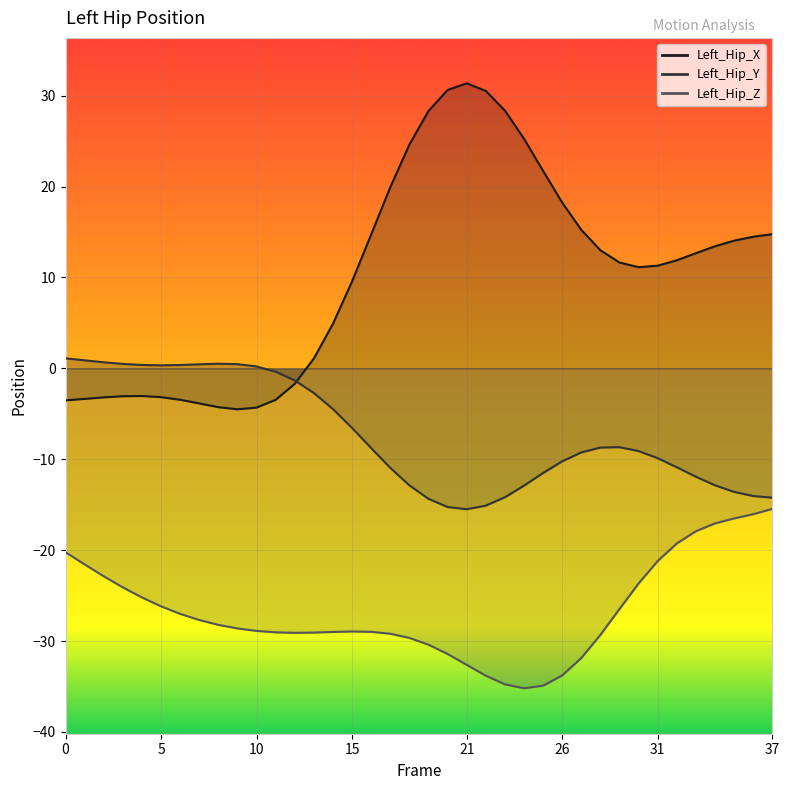

What is the difference between the Left_Hip_Y values at 22 and 36?

1.1